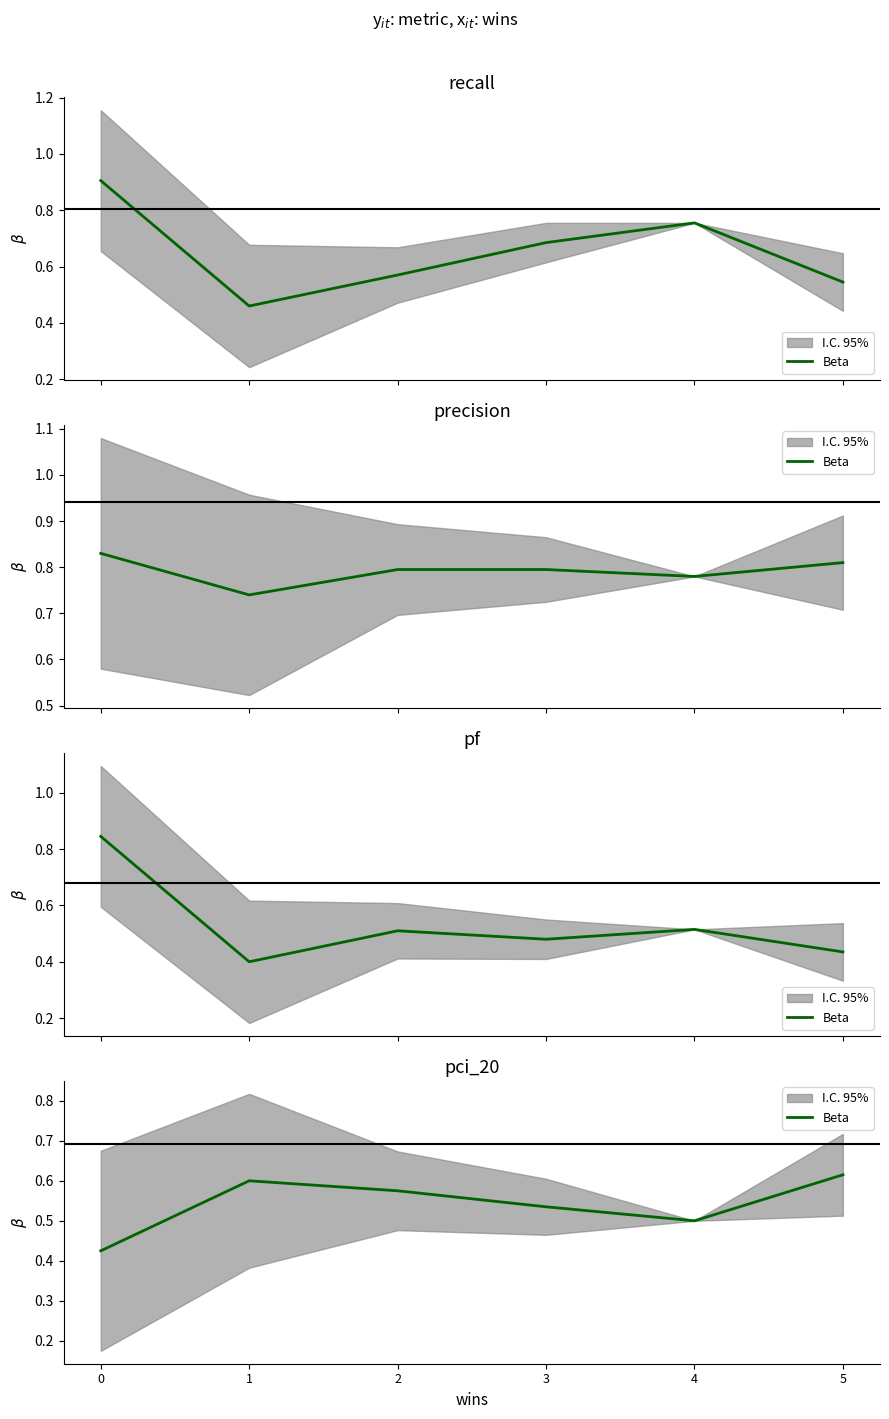

What is the average value?

0.5